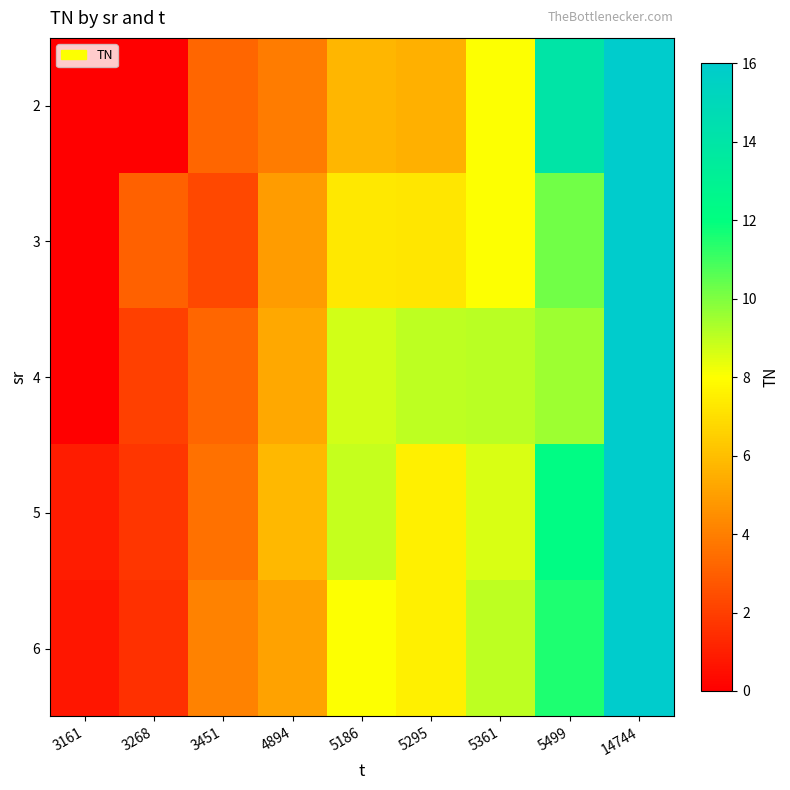

Reading left to right, extract all data points from this chart.

2: 3161=0.0	3268=0.0	3451=3.2	4894=3.9	5186=5.7	5295=5.5	5361=8.0	5499=14.0	14744=16.0
3: 3161=0.0	3268=3.1	3451=2.3	4894=4.9	5186=7.3	5295=7.2	5361=8.0	5499=10.2	14744=16.0
4: 3161=0.0	3268=2.0	3451=3.2	4894=5.3	5186=8.7	5295=9.0	5361=9.1	5499=9.5	14744=16.0
5: 3161=0.9	3268=1.7	3451=3.6	4894=5.8	5186=8.9	5295=7.5	5361=8.6	5499=12.2	14744=16.0
6: 3161=0.7	3268=1.5	3451=4.1	4894=5.1	5186=8.0	5295=7.5	5361=9.0	5499=11.5	14744=16.0